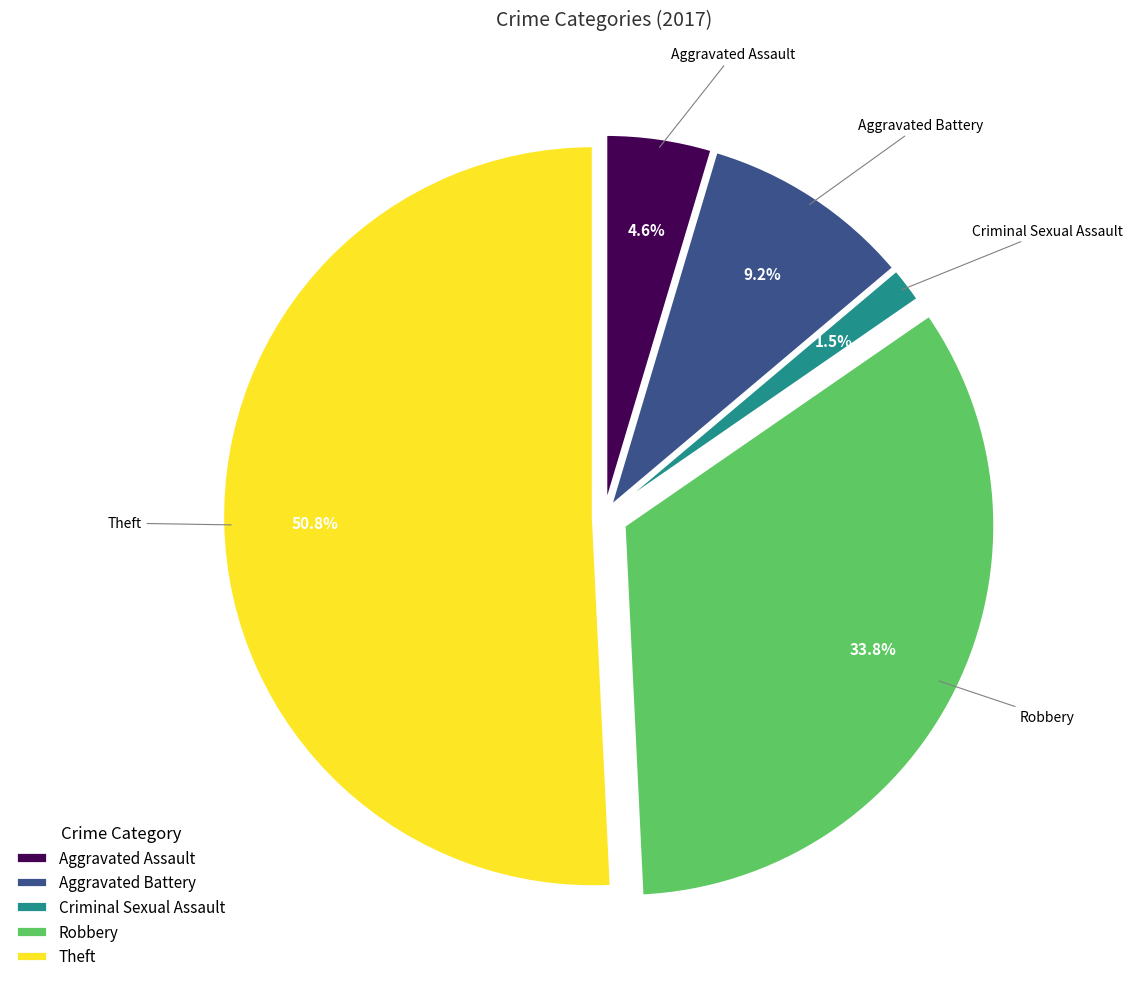

Approximately how many times larger is the value at Theft compared to Robbery?

1.5